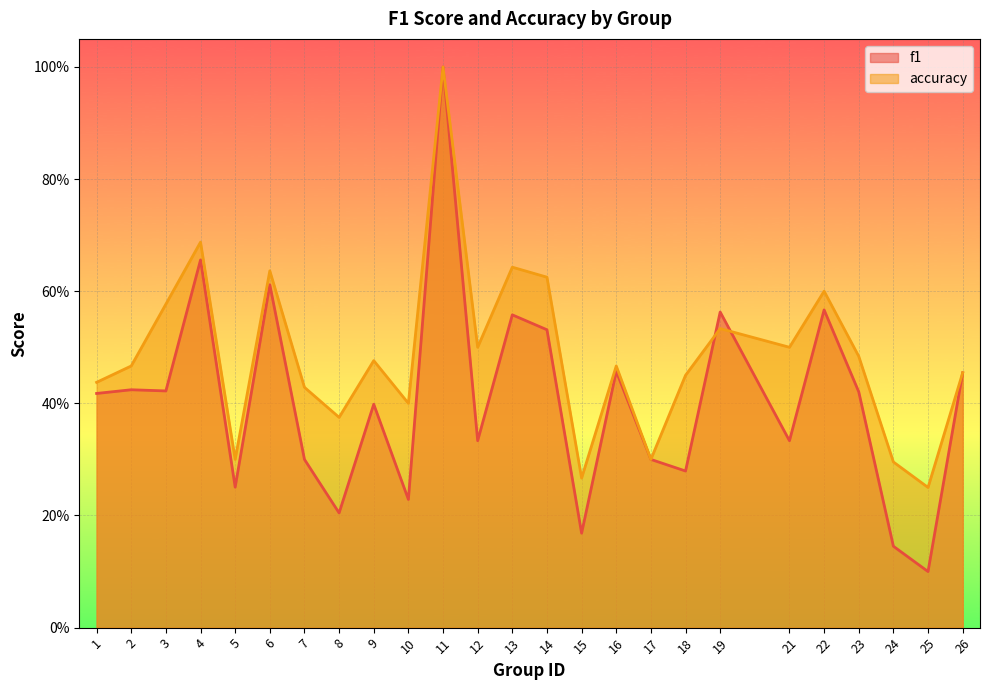

Which category has the lowest value across all series?

25